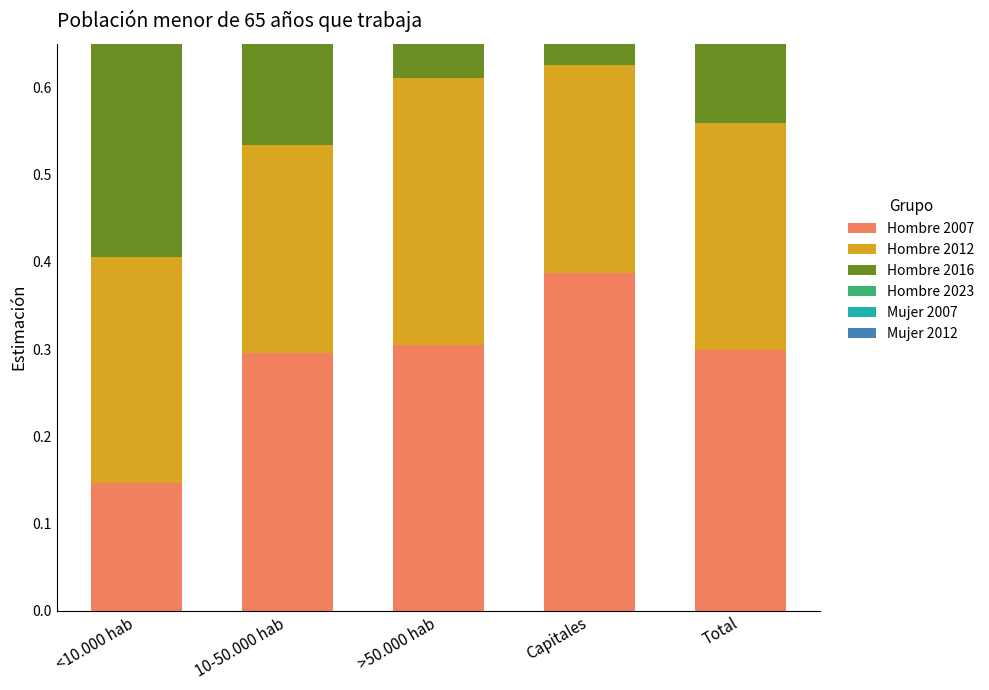

What is the sum of the Hombre 2007 values at Total and <10.000 hab?

0.4